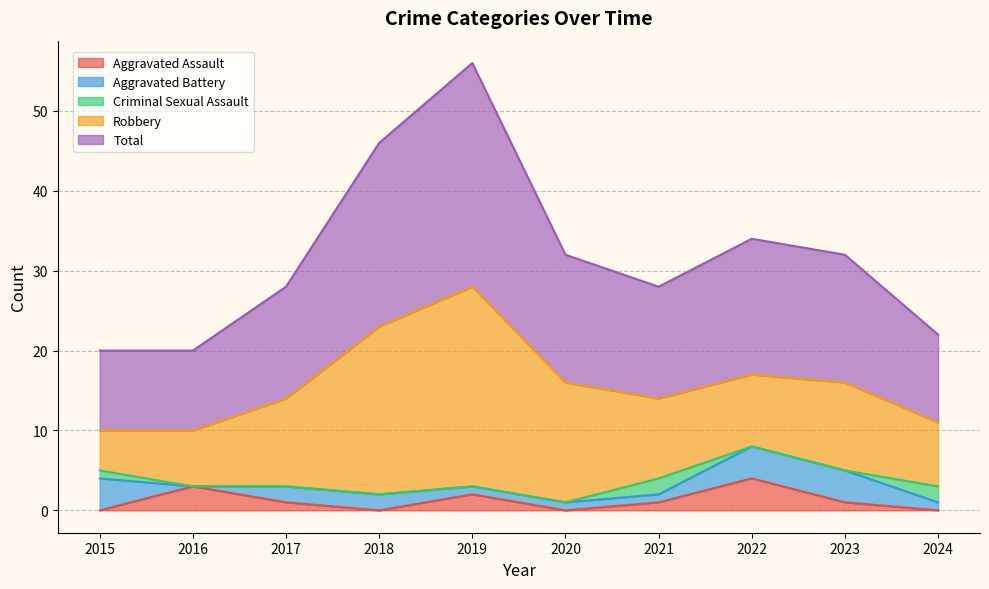

What is the average value of the Total series?

16